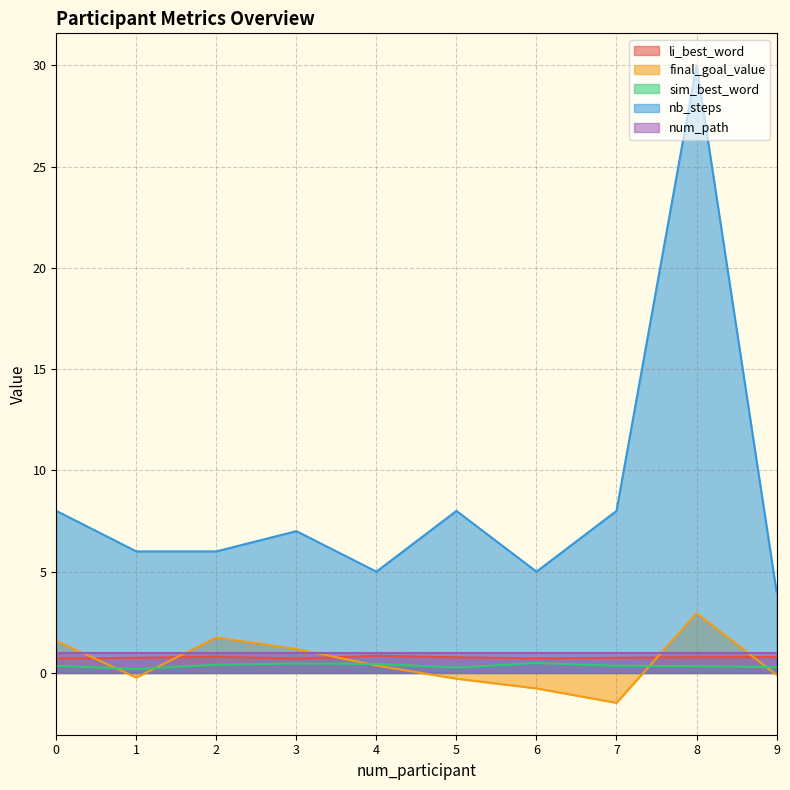

Rank the categories by final_goal_value value from highest to lowest.

8, 2, 0, 3, 4, 9, 1, 5, 6, 7